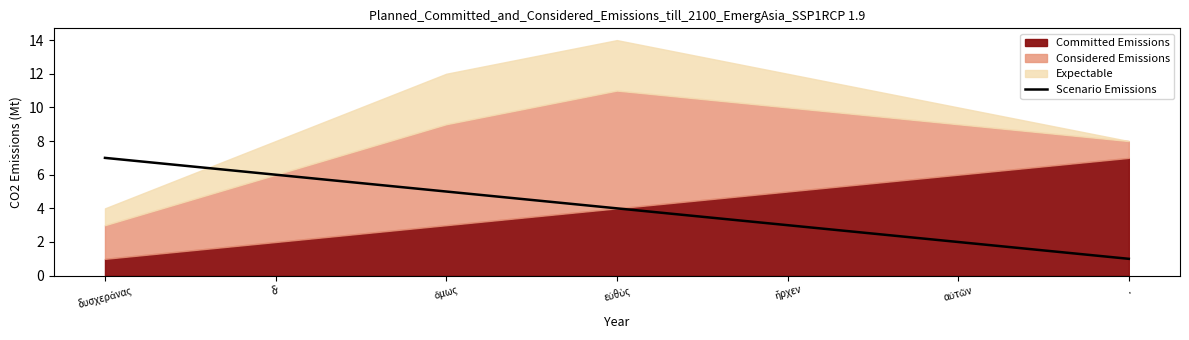

At which label does Scenario Emissions reach its minimum?

.